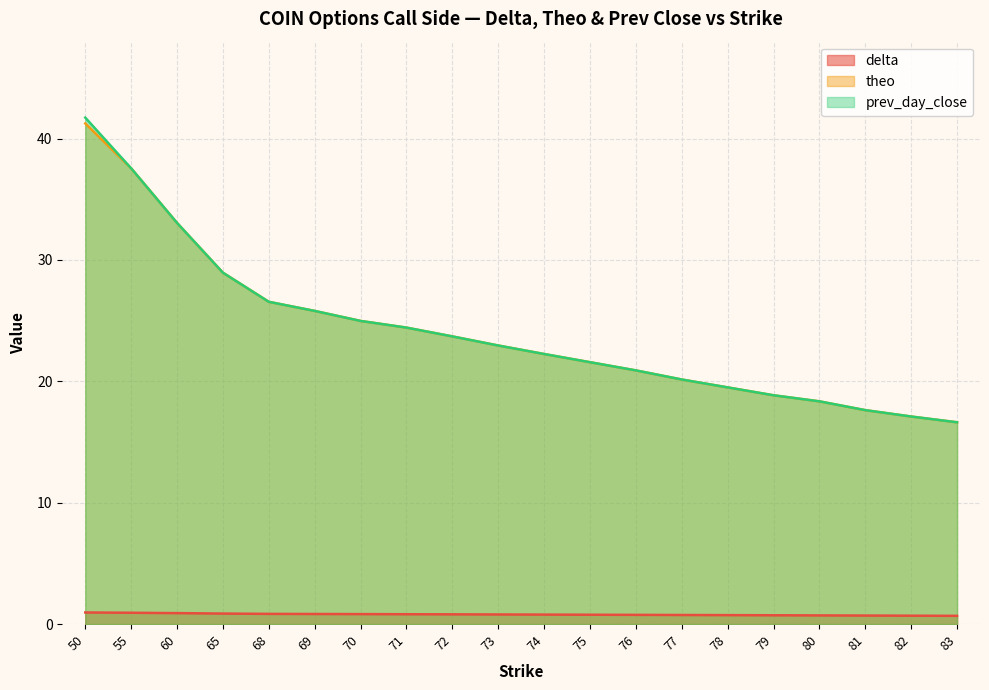

List the labels in order of theo value, largest first.

50, 55, 60, 65, 68, 69, 70, 71, 72, 73, 74, 75, 76, 77, 78, 79, 80, 81, 82, 83